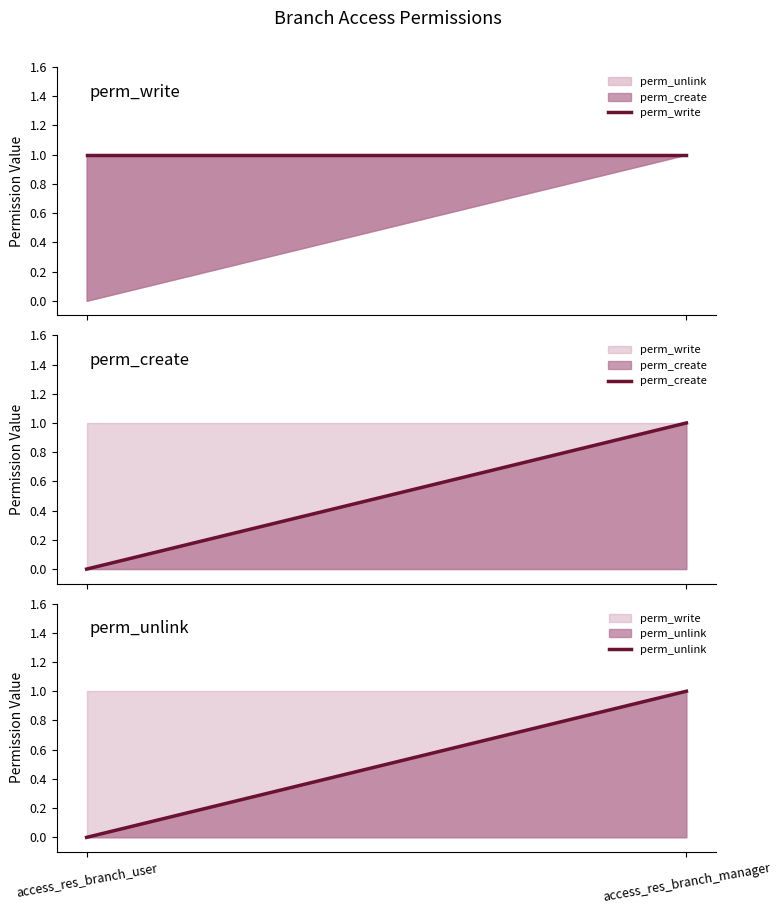

Which series has the widest spread of values?

perm_create